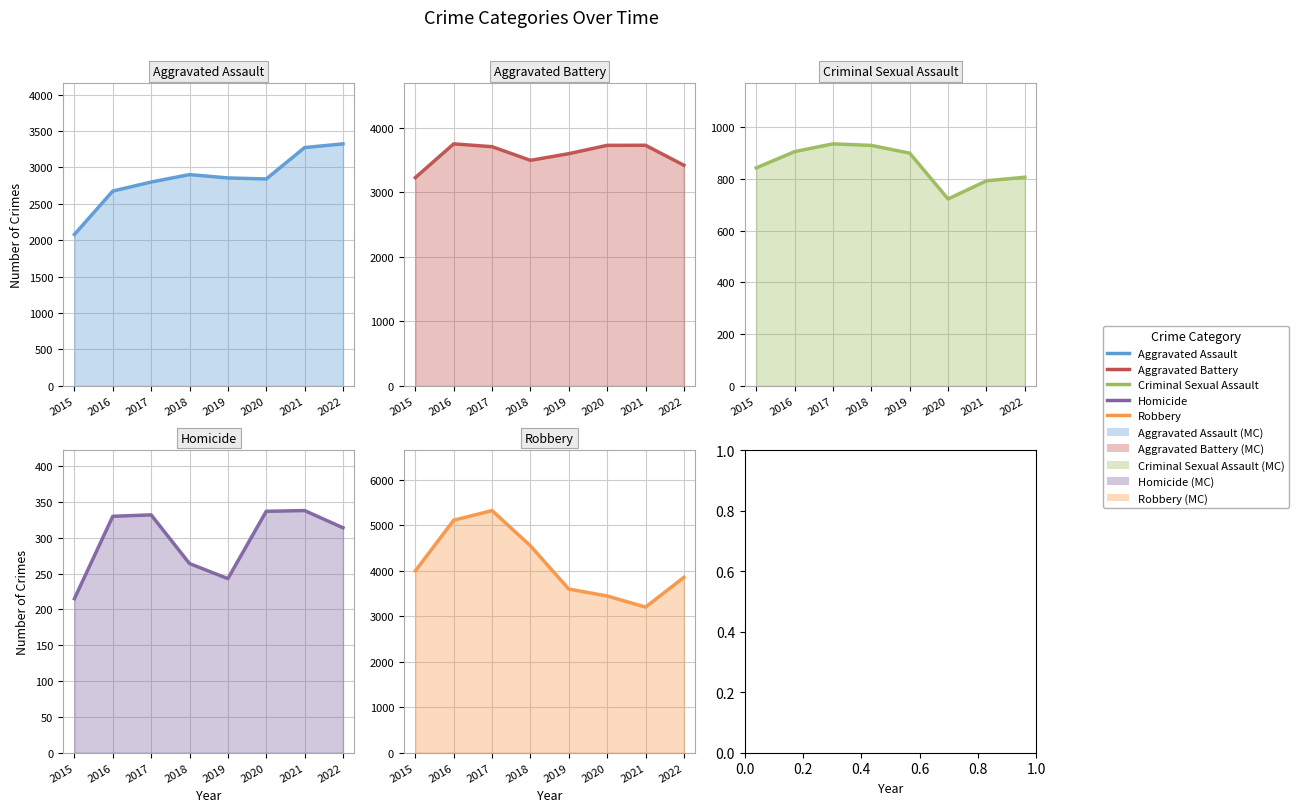

How many data points in Aggravated Battery are above 3703?

3